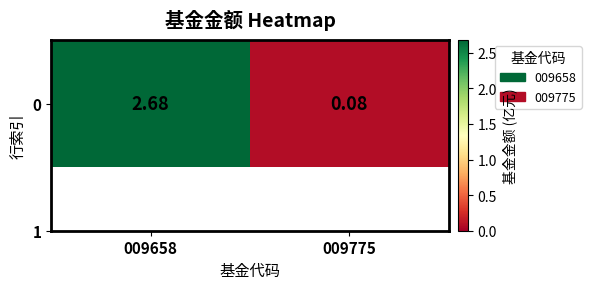

Where does the data first go above 2?

009658